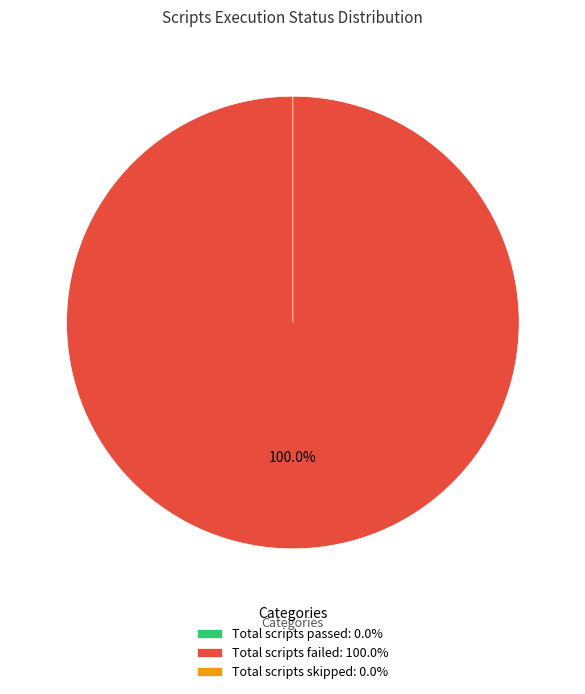

Which has a higher value, Total scripts passed or Total scripts failed?

Total scripts failed